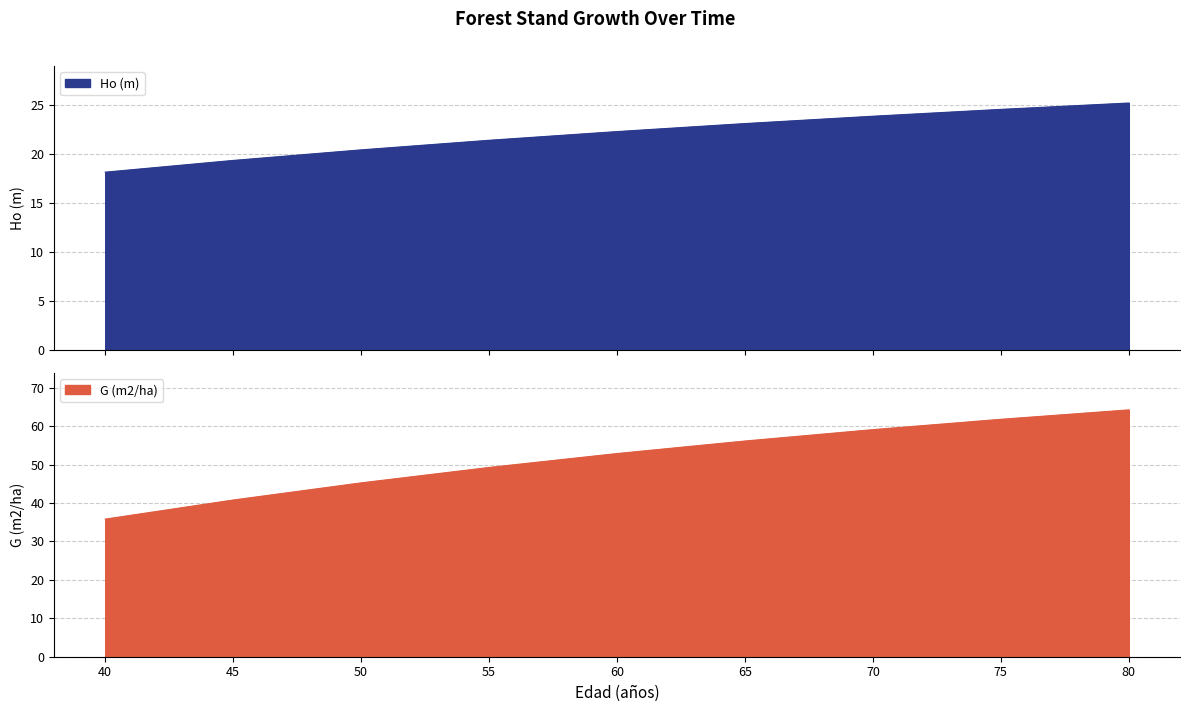

At which label does G (m2/ha) reach its minimum?

40